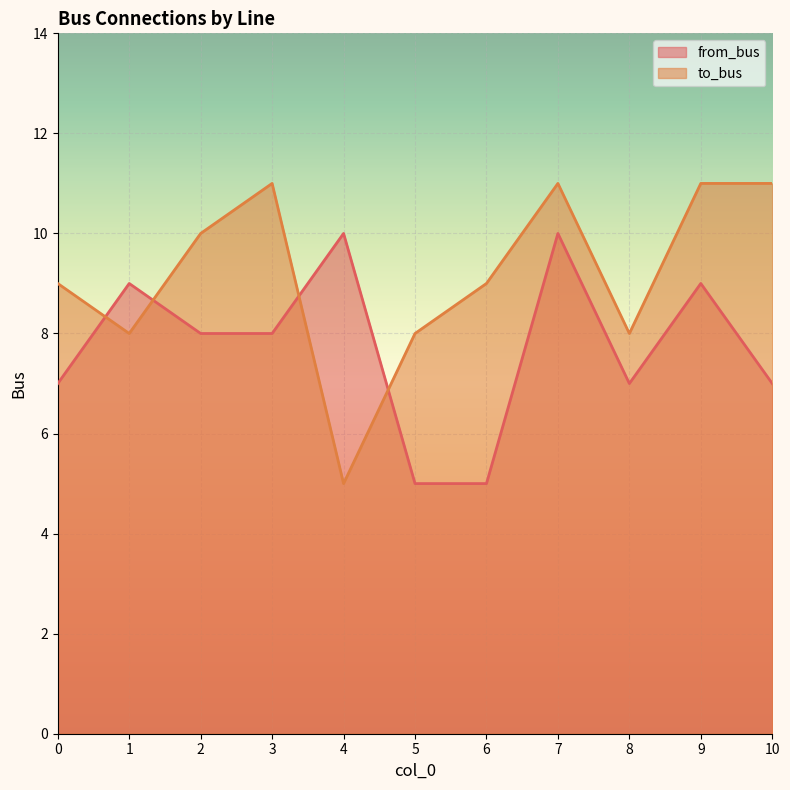

What is the average value of the from_bus series?

8